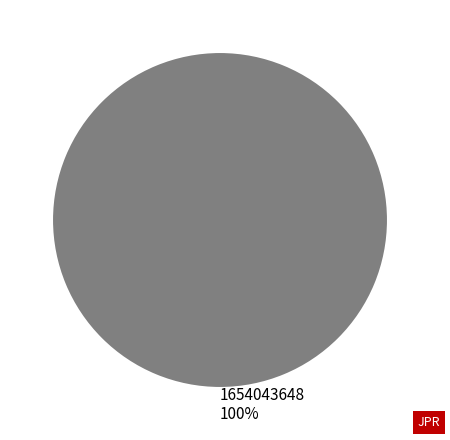

The 1654043648 slice represents 100% of the pie. True or false?

True